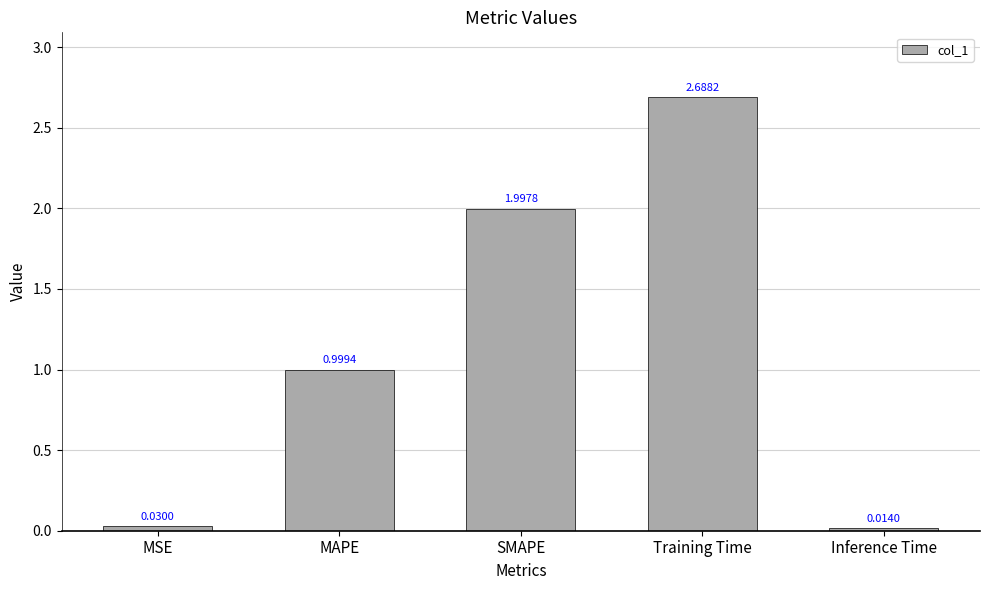

What is the label of the 1st bar from the right?

Inference Time